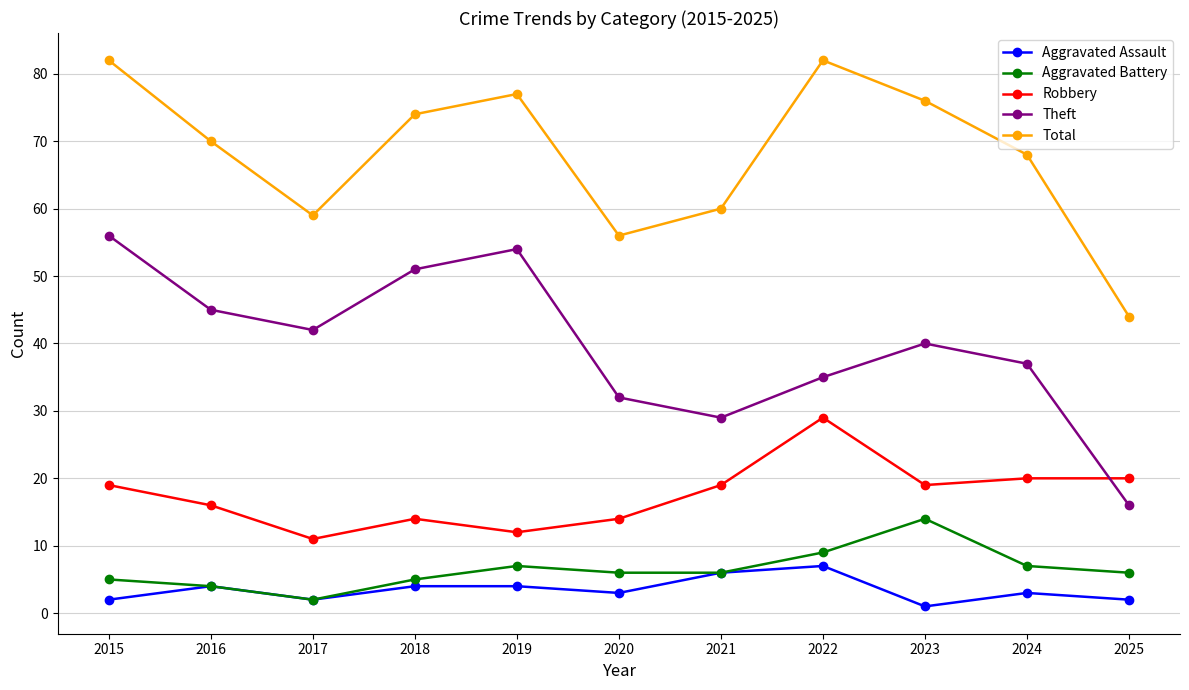

Which series has the largest total across all categories?

Total